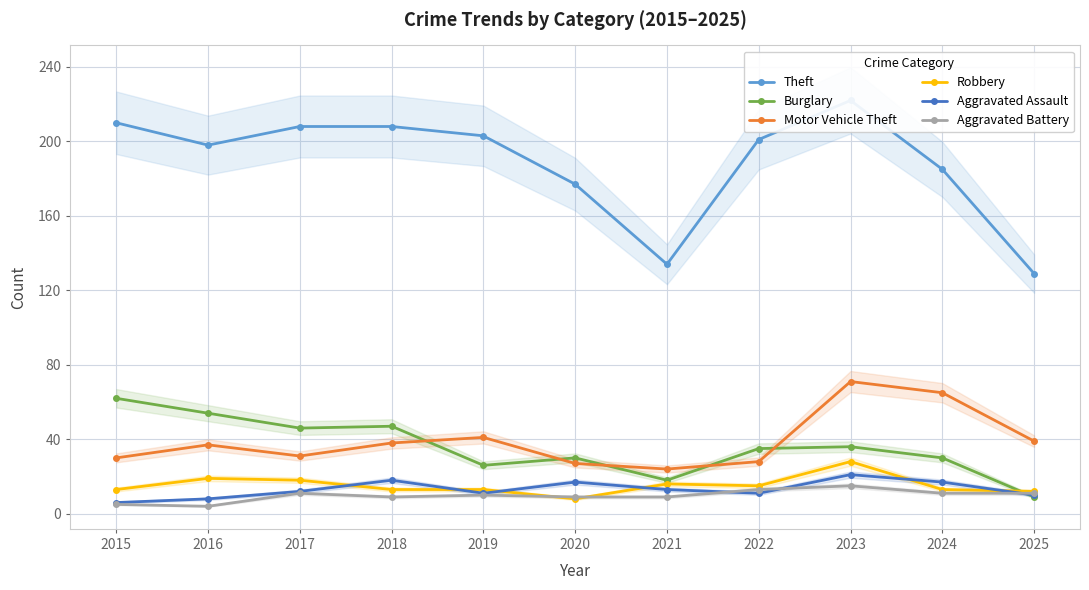

What is the difference between the Robbery values at 2017 and 2024?

5